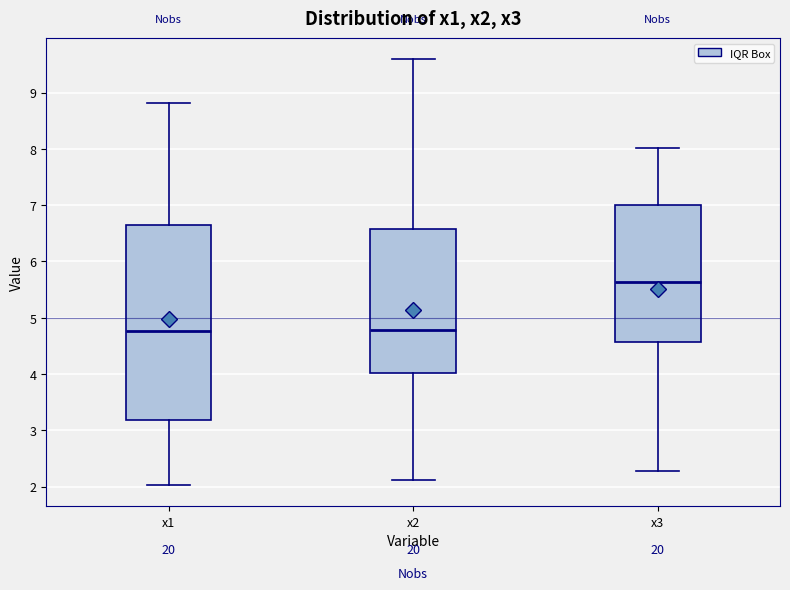

Reading left to right, transcribe this box plot: for each box, give where its median line is, the range the box spans, and where its two whiskers end, as read against the y-axis. The values are not printed on the chart, so give them approximately, as read against the axis.

x1: median 4.8, box 3.2 to 6.6, whiskers 2.0 to 8.8
x2: median 4.8, box 4.0 to 6.6, whiskers 2.1 to 9.6
x3: median 5.6, box 4.6 to 7.0, whiskers 2.3 to 8.0